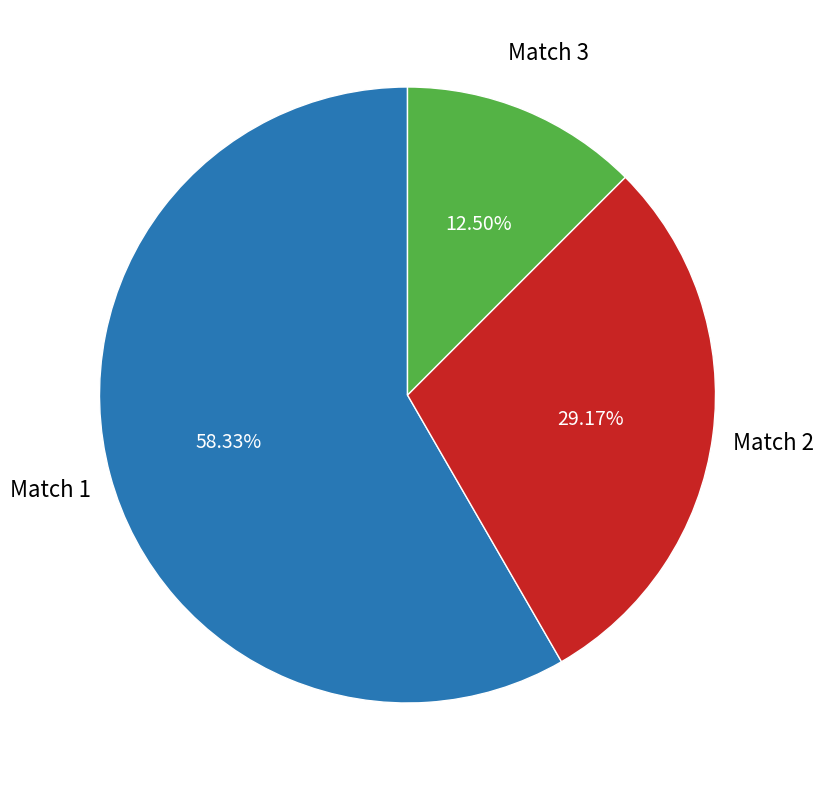

Does any single category account for the majority?

Yes